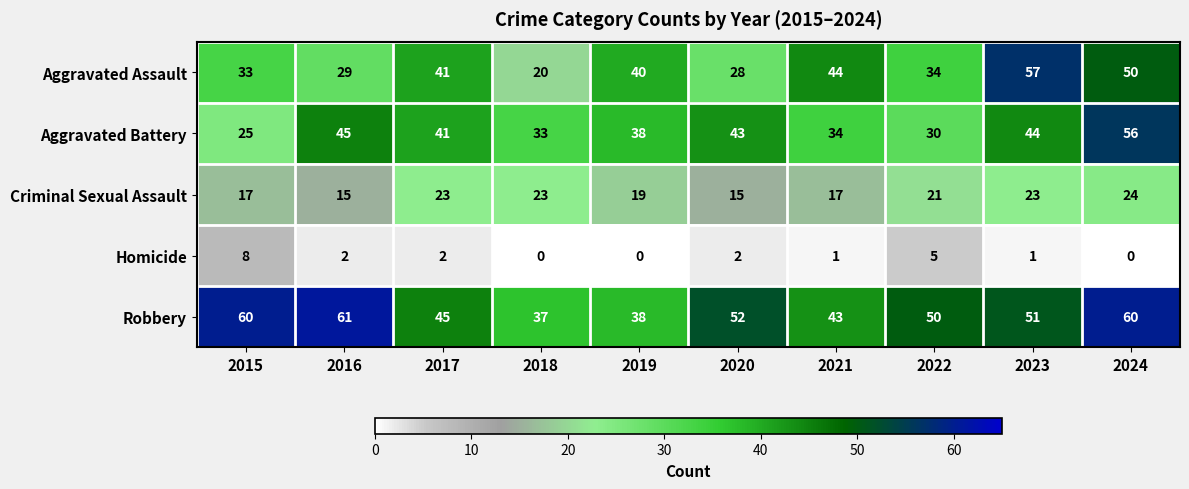

At 2020, list the series in order from largest to smallest.

Robbery, Aggravated Battery, Aggravated Assault, Criminal Sexual Assault, Homicide